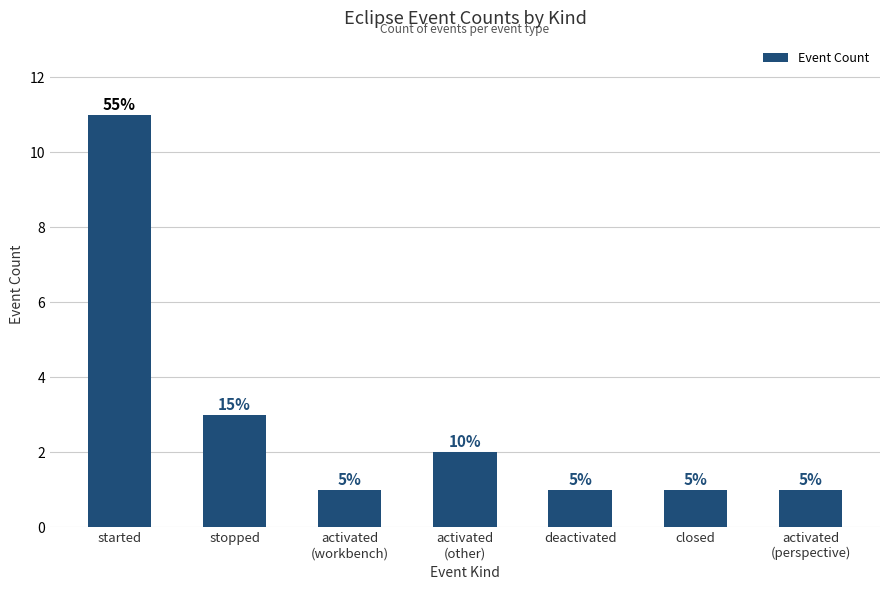

Read the value at activated
(workbench).

1